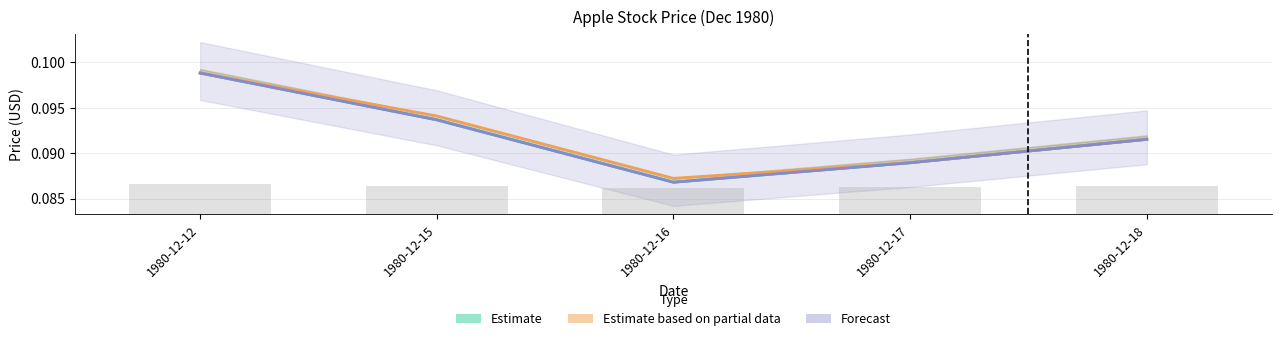

What is the value of the Close bar at the 2nd from the left?

0.1